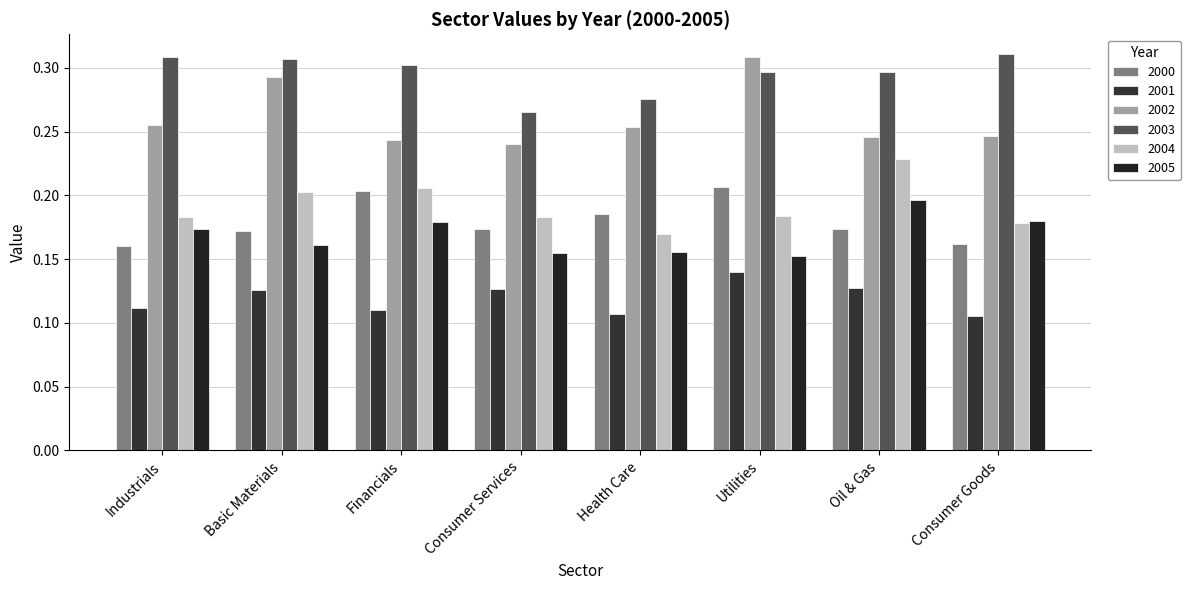

What is the label of the 3rd bar from the left?

Financials